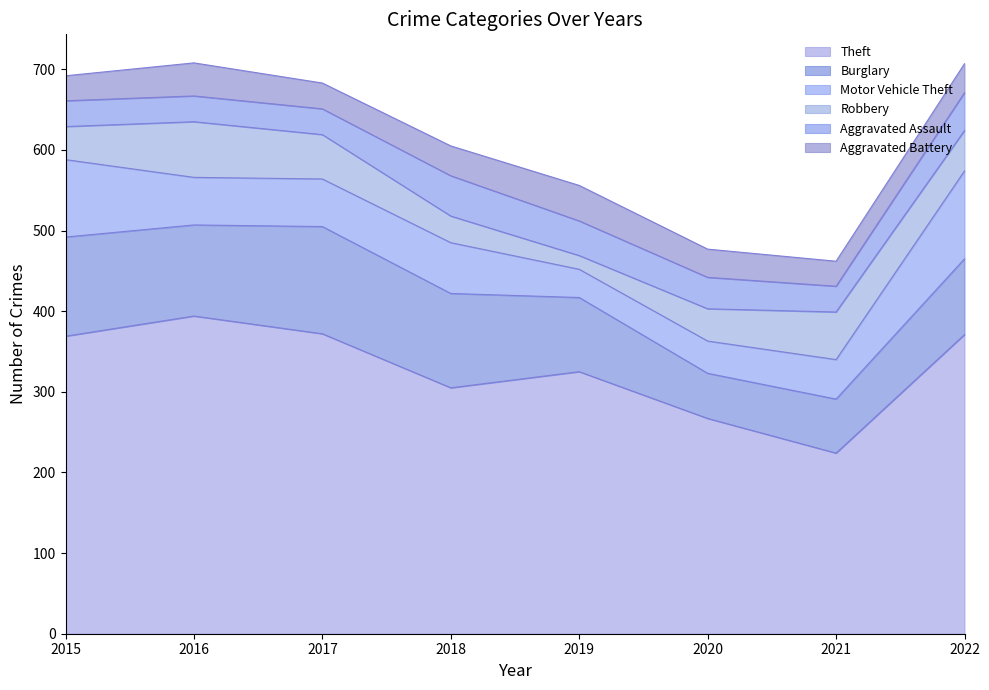

What is the difference between the maximum and minimum values in the Burglary series?

77